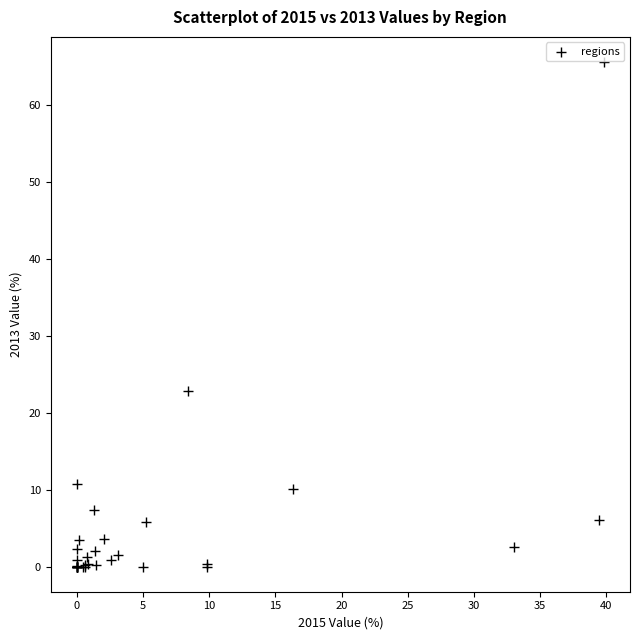

What Y value in the scatter plot is closest to 32?

22.8